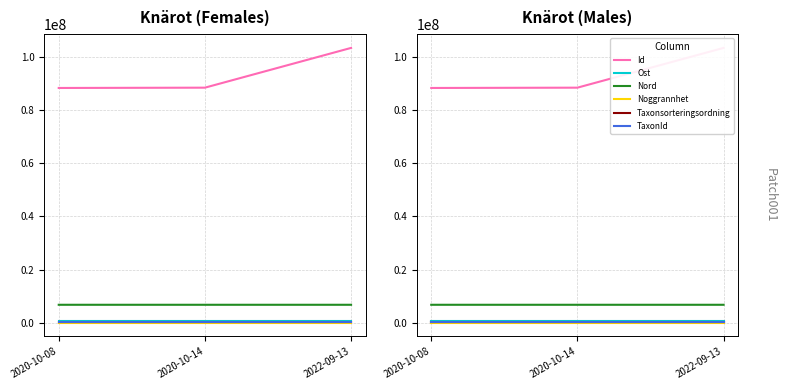

What is the minimum value for Ost?

525401.2